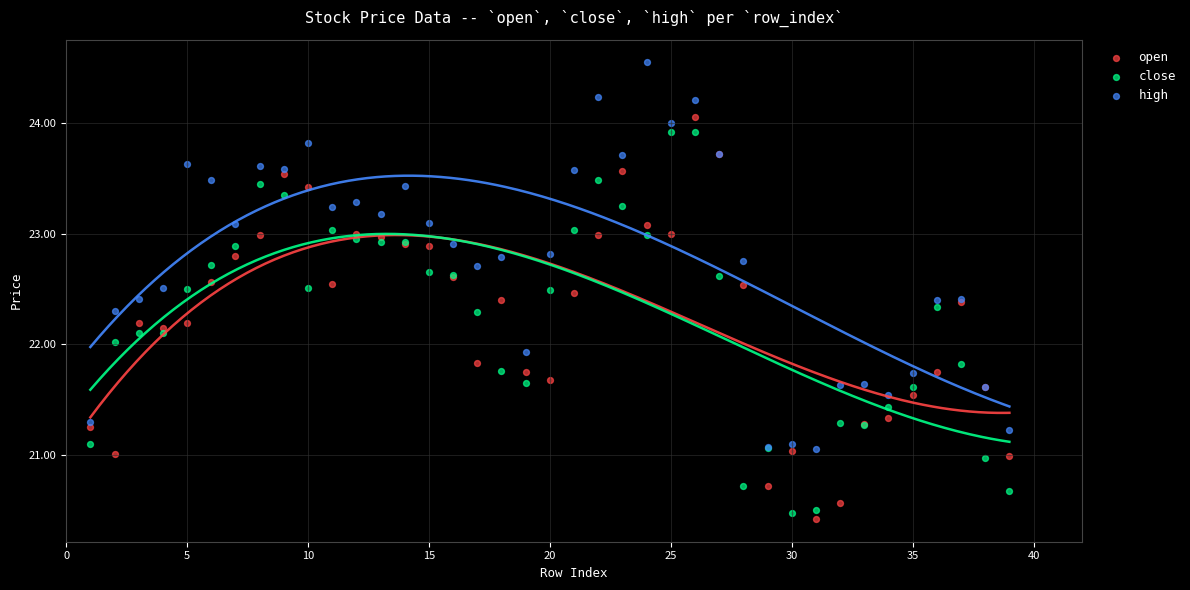

What is the X range (max minus min) for the scatter plot?

38.0